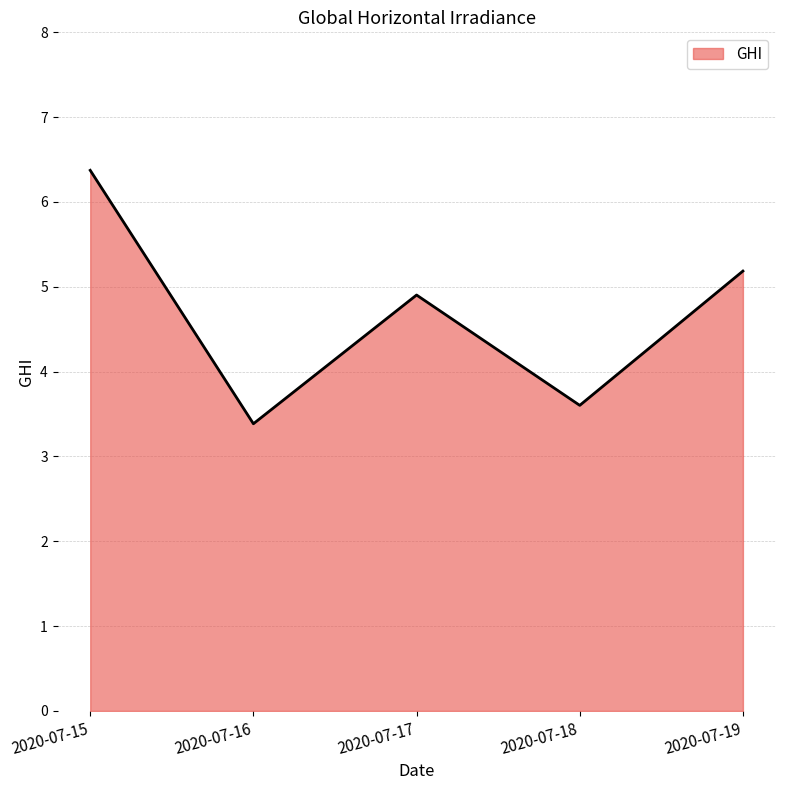

What is the change in value from 2020-07-15 to 2020-07-19?

-1.2